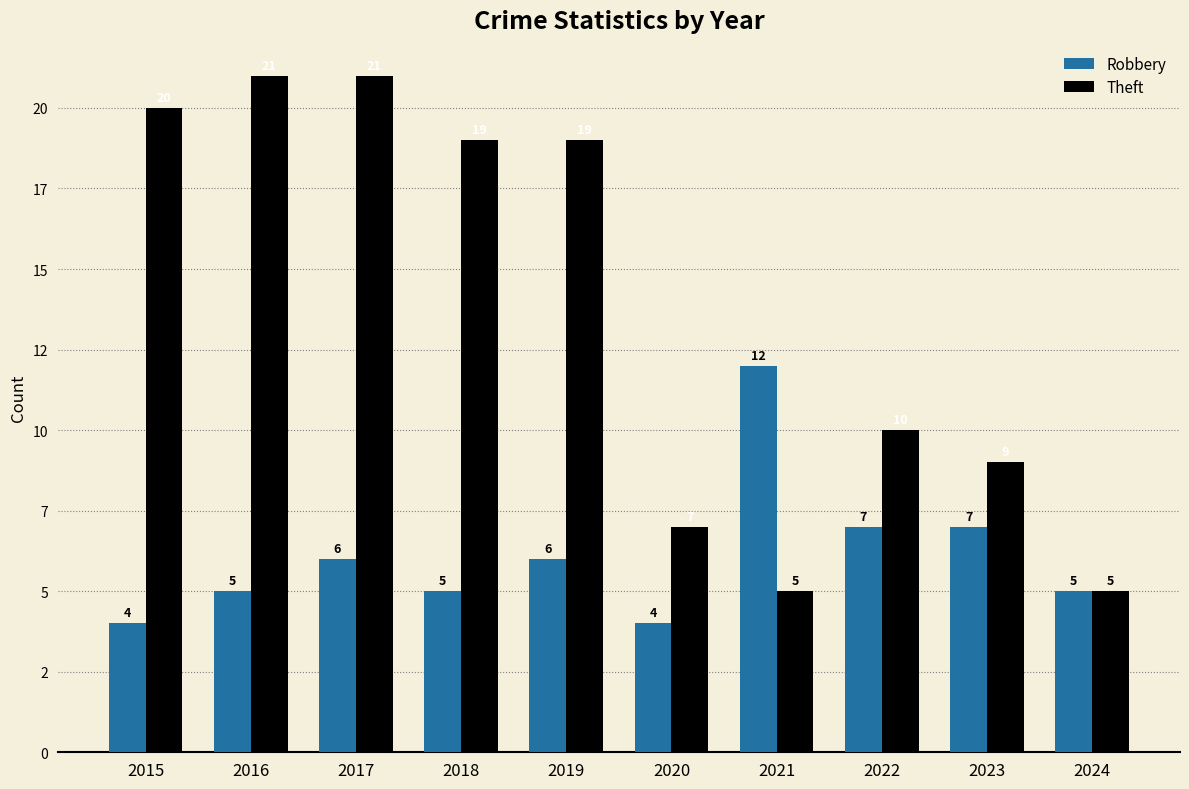

Are the bars grouped side by side (vs. stacked)?

Yes